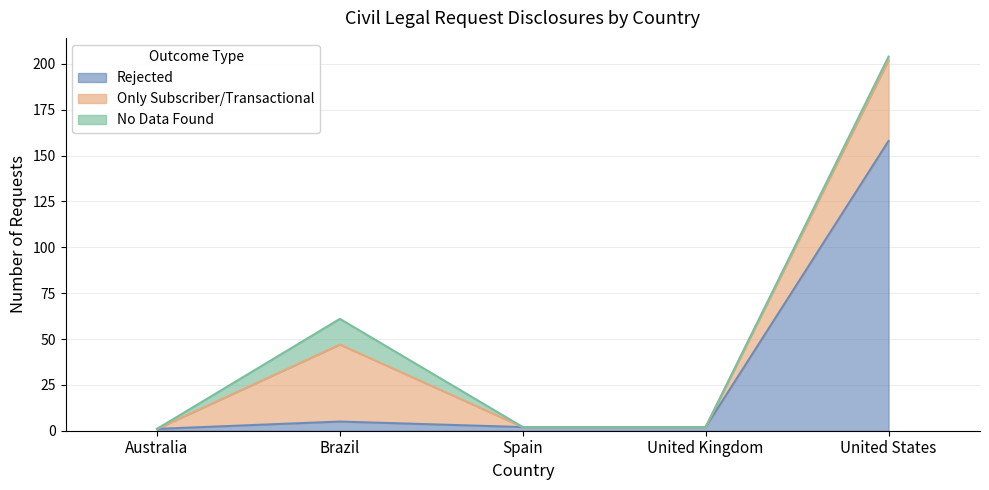

Which series has the widest spread of values?

Rejected